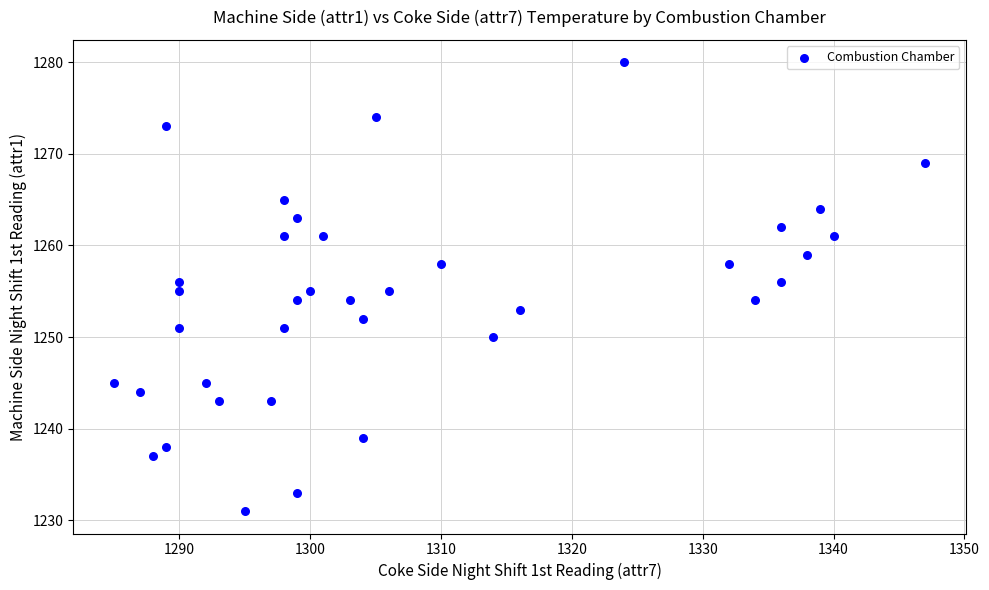

What is the range of X values (max minus min)?

62